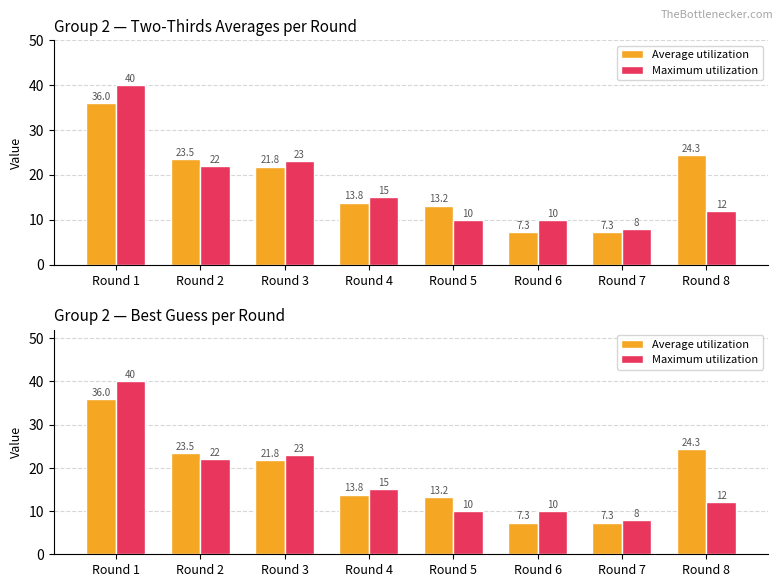

Are the bars grouped side by side (vs. stacked)?

Yes